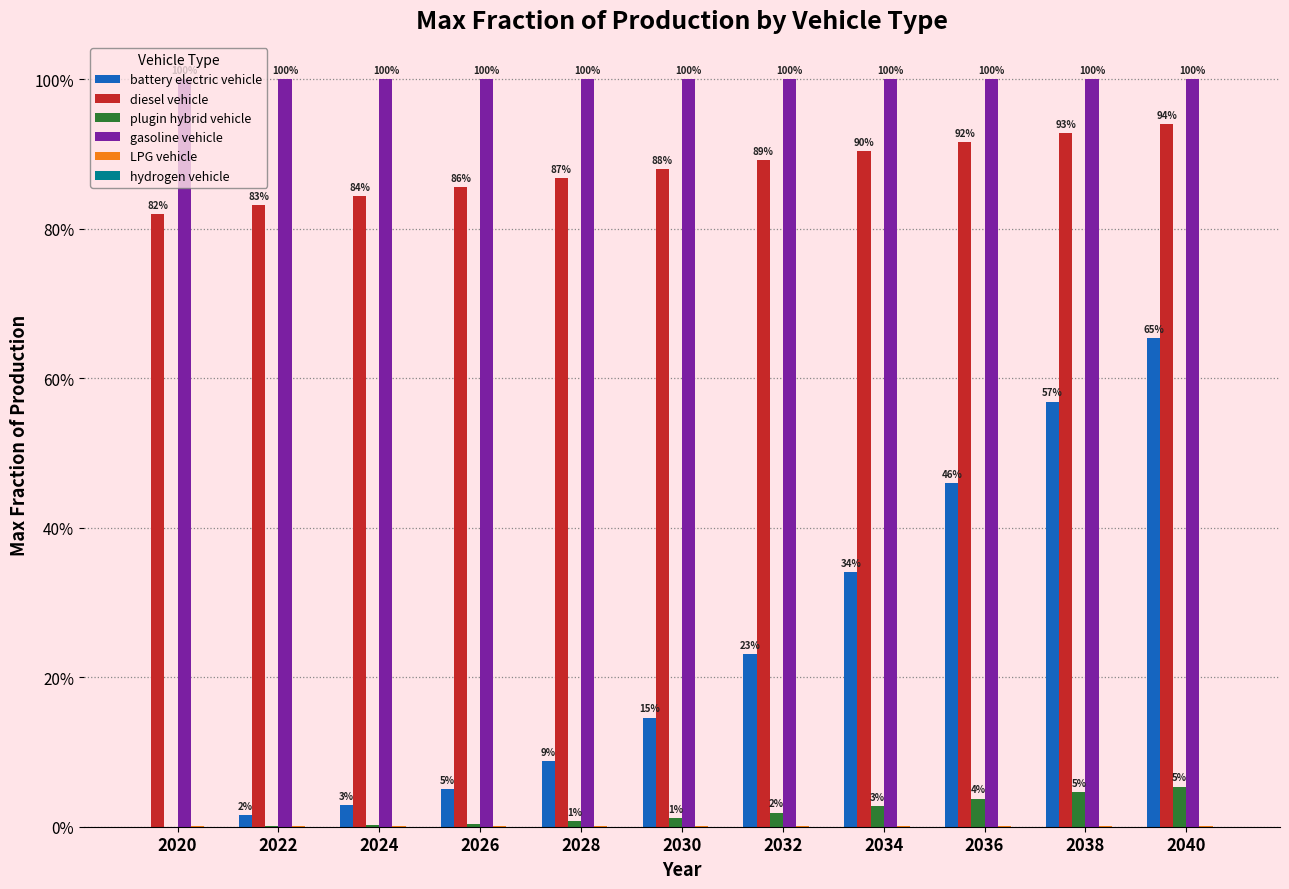

Reading right to left, list all the values displayed in this chart.

battery electric vehicle: 0.7	0.6	0.5	0.3	0.2	0.1	0.1	0.1	0.0	0.0	0.0
diesel vehicle: 0.9	0.9	0.9	0.9	0.9	0.9	0.9	0.9	0.8	0.8	0.8
plugin hybrid vehicle: 0.1	0.0	0.0	0.0	0.0	0.0	0.0	0.0	0.0	0.0	0.0
gasoline vehicle: 1.0	1.0	1.0	1.0	1.0	1.0	1.0	1.0	1.0	1.0	1.0
LPG vehicle: 0.0	0.0	0.0	0.0	0.0	0.0	0.0	0.0	0.0	0.0	0.0
hydrogen vehicle: 0.0	0.0	0.0	0.0	0.0	0.0	0.0	0.0	0.0	0.0	0.0